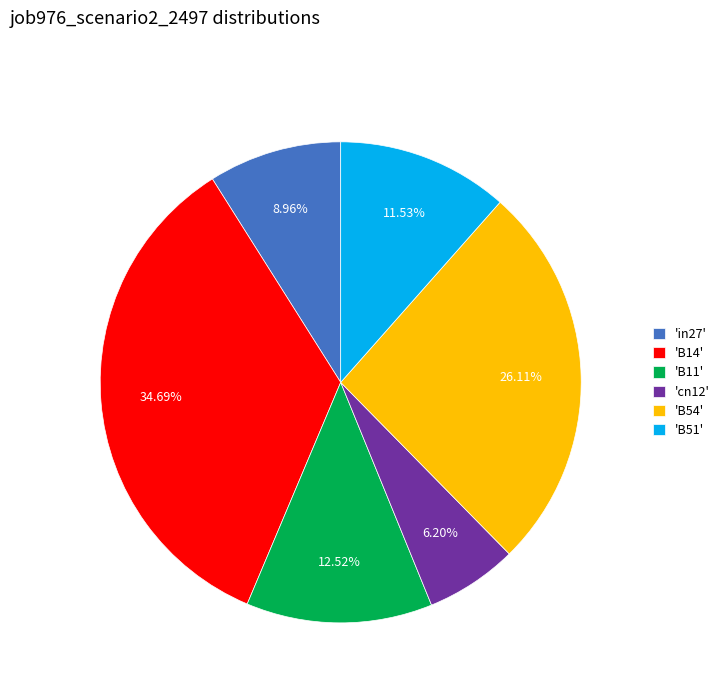

Combined, do 'B11' and 'B54' account for over 50%?

No